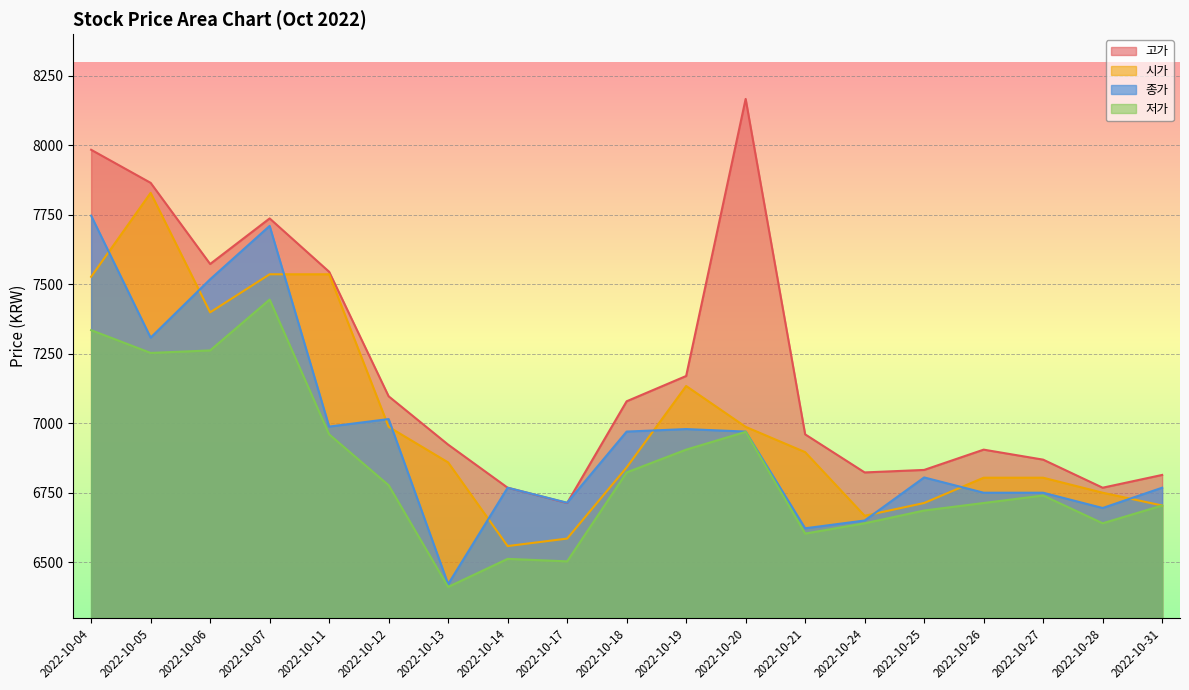

Reading left to right, transcribe all the data shown in this chart.

고가: 7984	7865	7573	7737	7545	7097	6923	6768	6713	7079	7170	8167	6960	6823	6832	6905	6869	6768	6814
시가: 7527	7829	7399	7536	7536	6987	6859	6558	6585	6841	7134	6987	6896	6667	6713	6804	6804	6750	6704
종가: 7747	7308	7518	7710	6988	7015	6421	6768	6714	6970	6979	6970	6622	6650	6805	6750	6750	6695	6768
저가: 7335	7253	7262	7445	6960	6777	6411	6512	6503	6823	6905	6969	6603	6640	6686	6713	6740	6640	6704